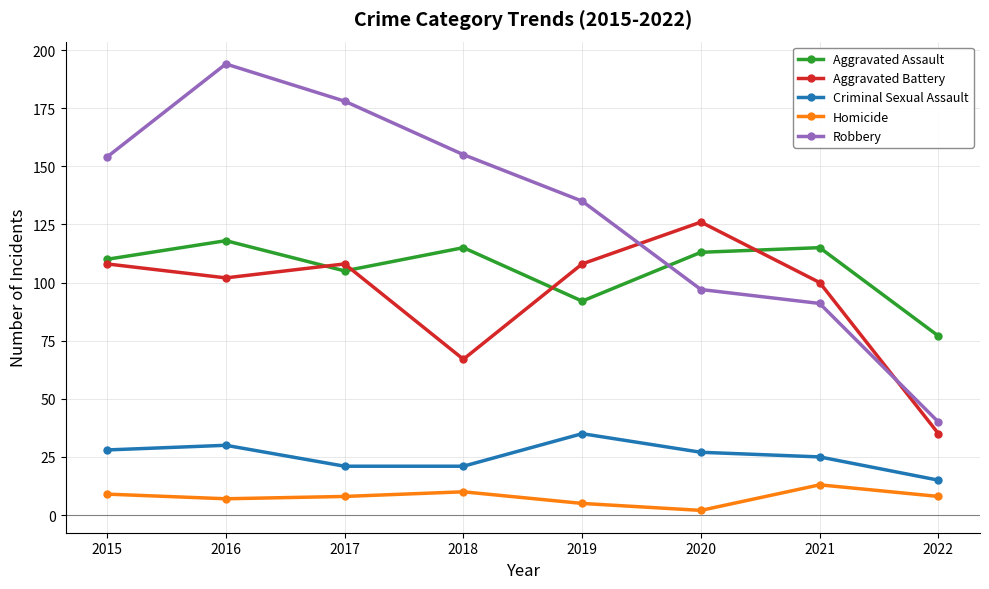

What are all the series names shown in the legend?

Aggravated Assault, Aggravated Battery, Criminal Sexual Assault, Homicide, Robbery